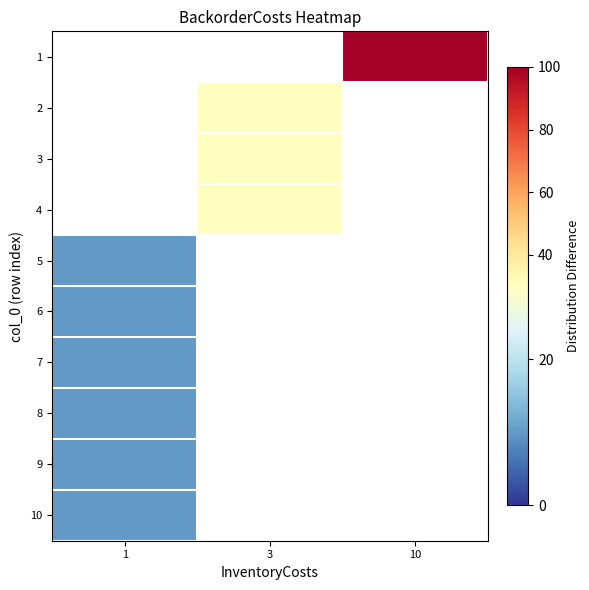

At which label is 10 closest to 10?

1